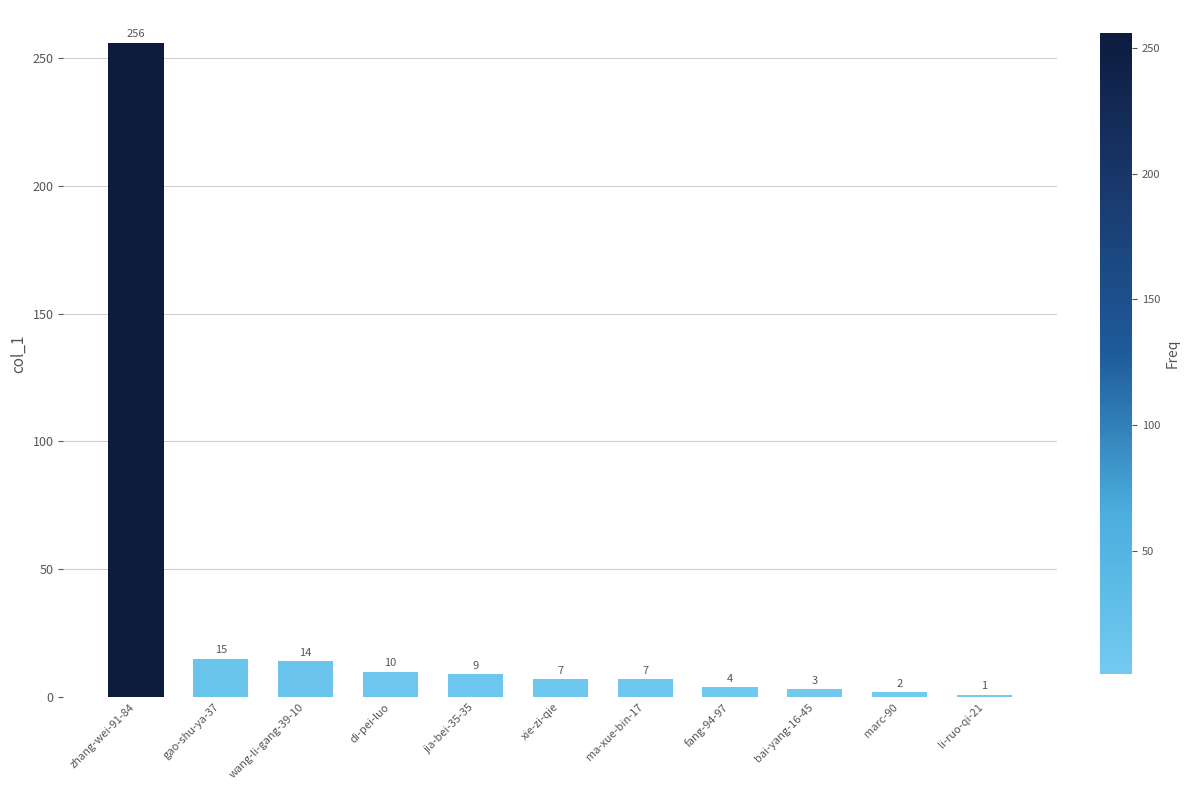

What is the greatest value displayed?

256